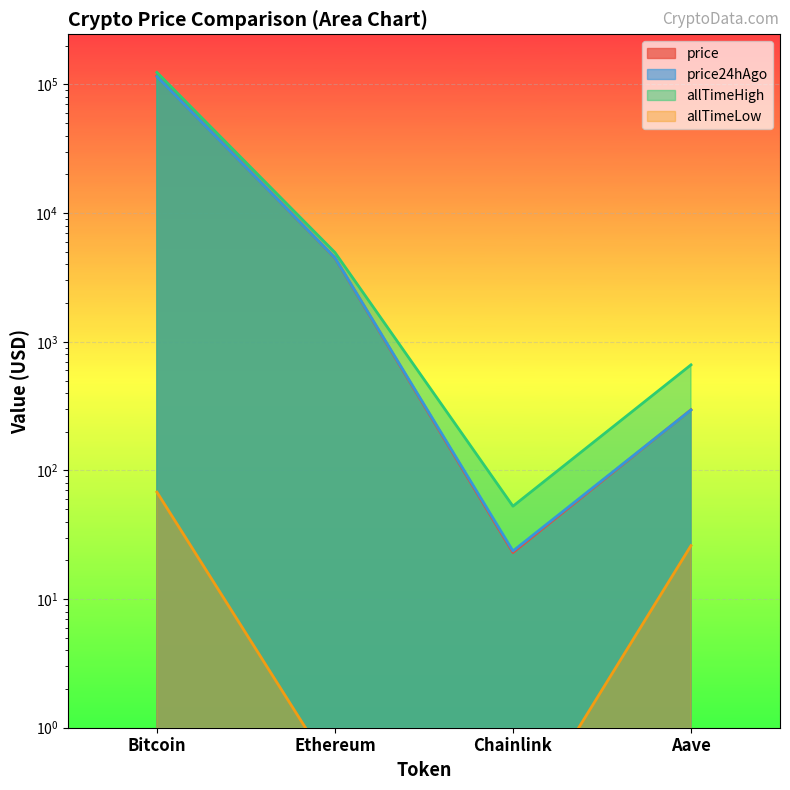

The value of allTimeLow at Ethereum is 0.4. True or false?

True